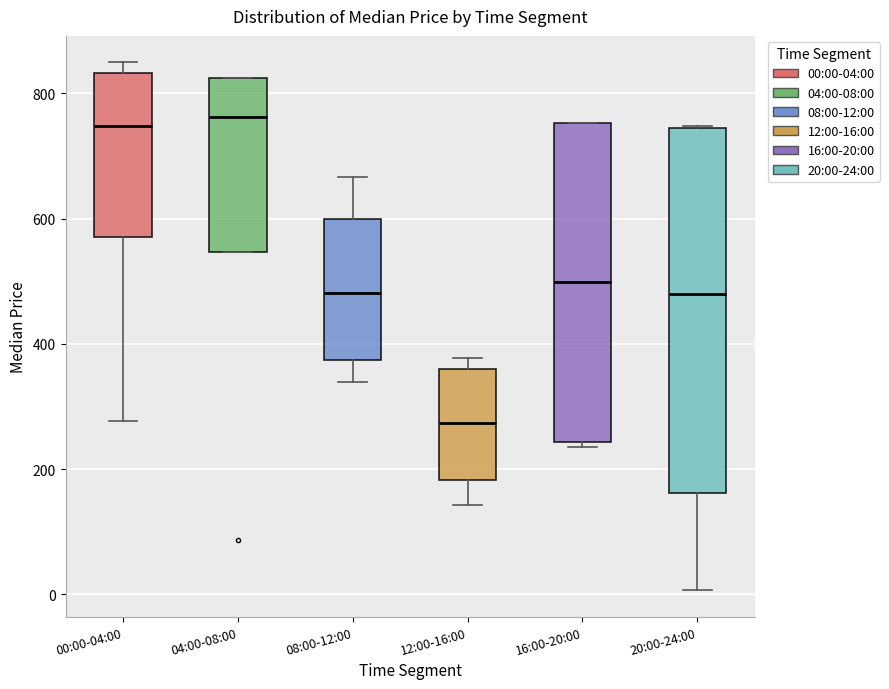

Comparing the boxes themselves (not the whiskers), which one is the tallest?

20:00-24:00